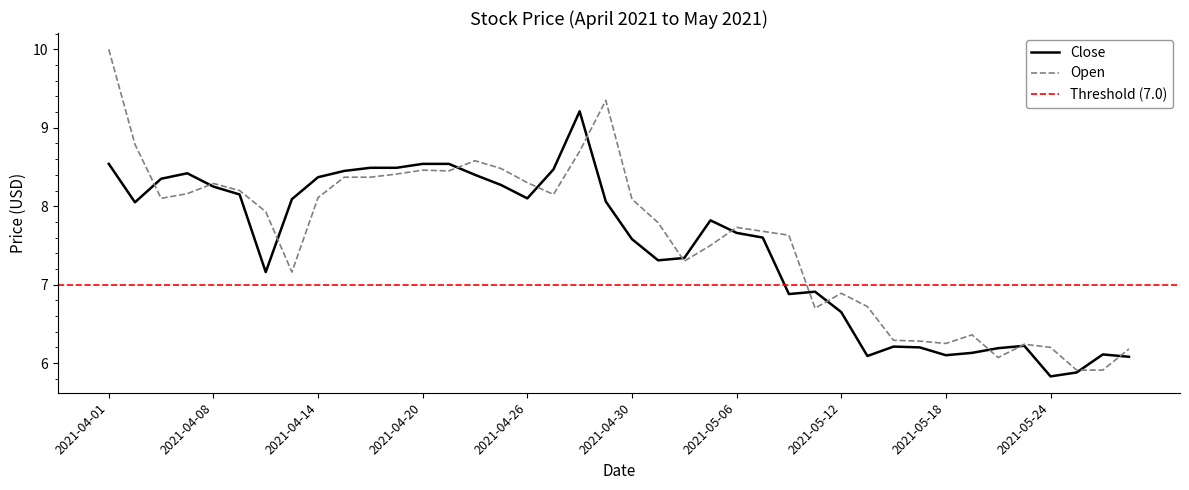

In Close, how many points are higher than both neighbors (excluding endpoints)?

7